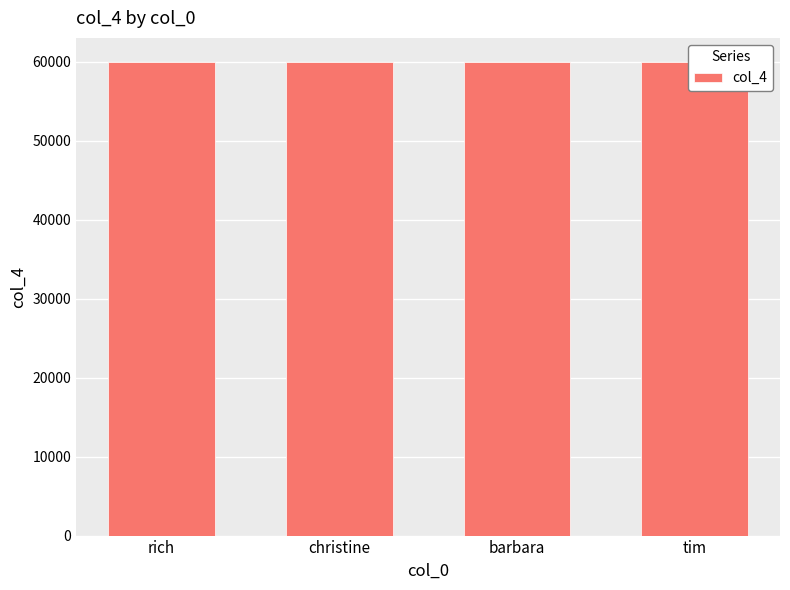

Are the bars horizontal?

No